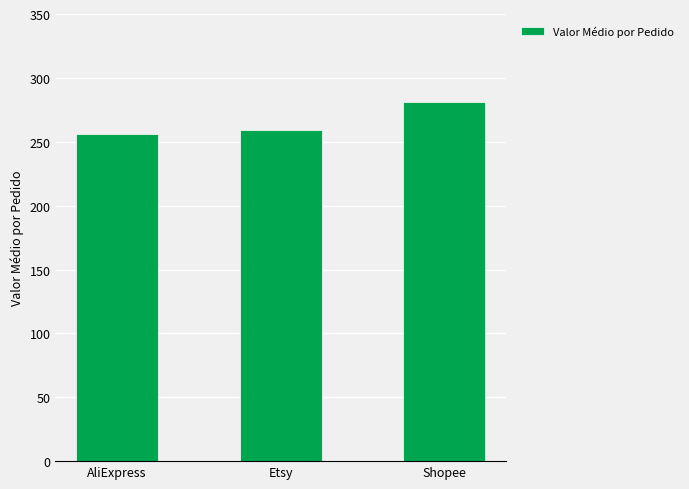

How many bars are there in total?

3